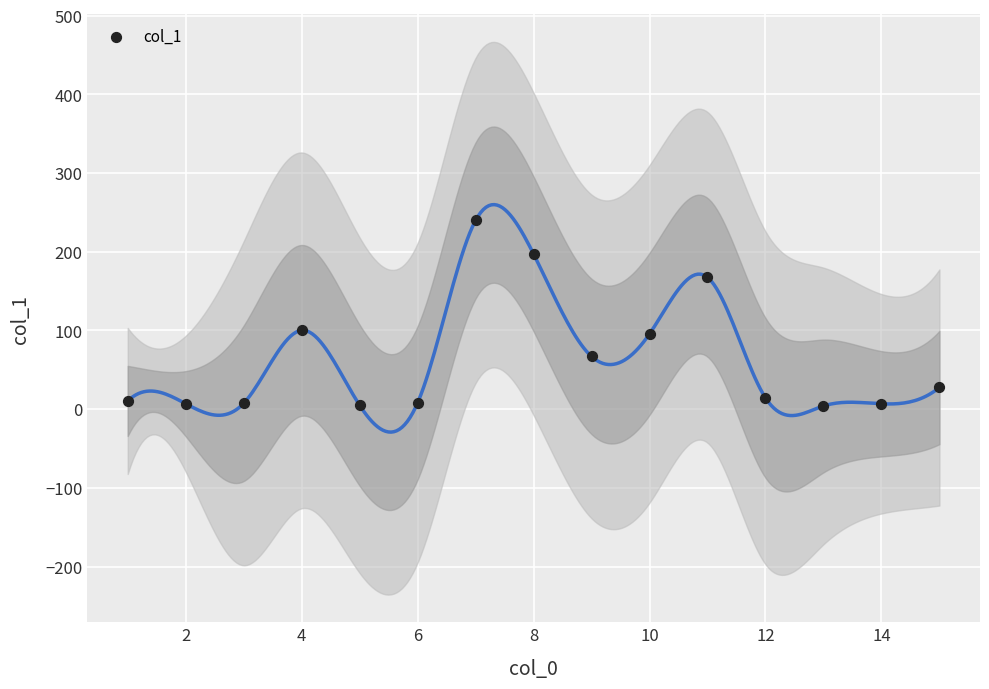

What is the range of Y values (max minus min)?

235.8